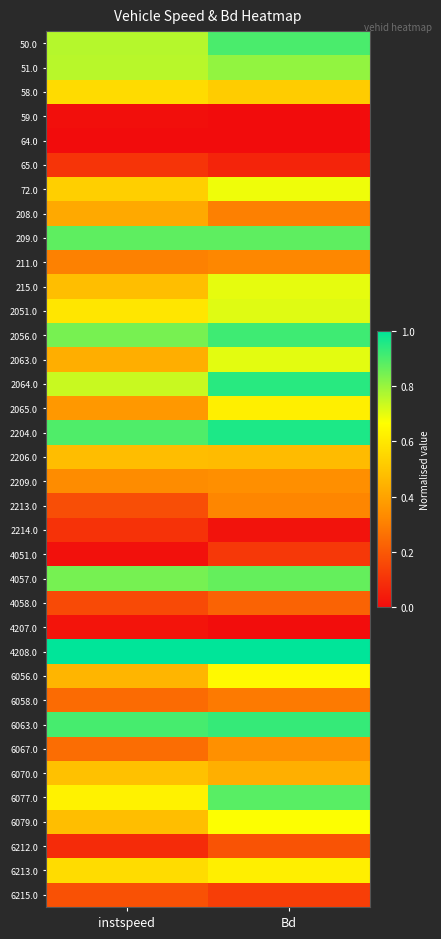

List the series in order of their peak value, highest first.

4208.0, 2204.0, 2064.0, 6063.0, 2056.0, 50.0, 6077.0, 209.0, 4057.0, 51.0, 2051.0, 2063.0, 215.0, 72.0, 6079.0, 6056.0, 2065.0, 6213.0, 58.0, 6070.0, 2206.0, 208.0, 6067.0, 2209.0, 211.0, 2213.0, 6058.0, 4058.0, 6212.0, 6215.0, 4051.0, 65.0, 2214.0, 4207.0, 59.0, 64.0